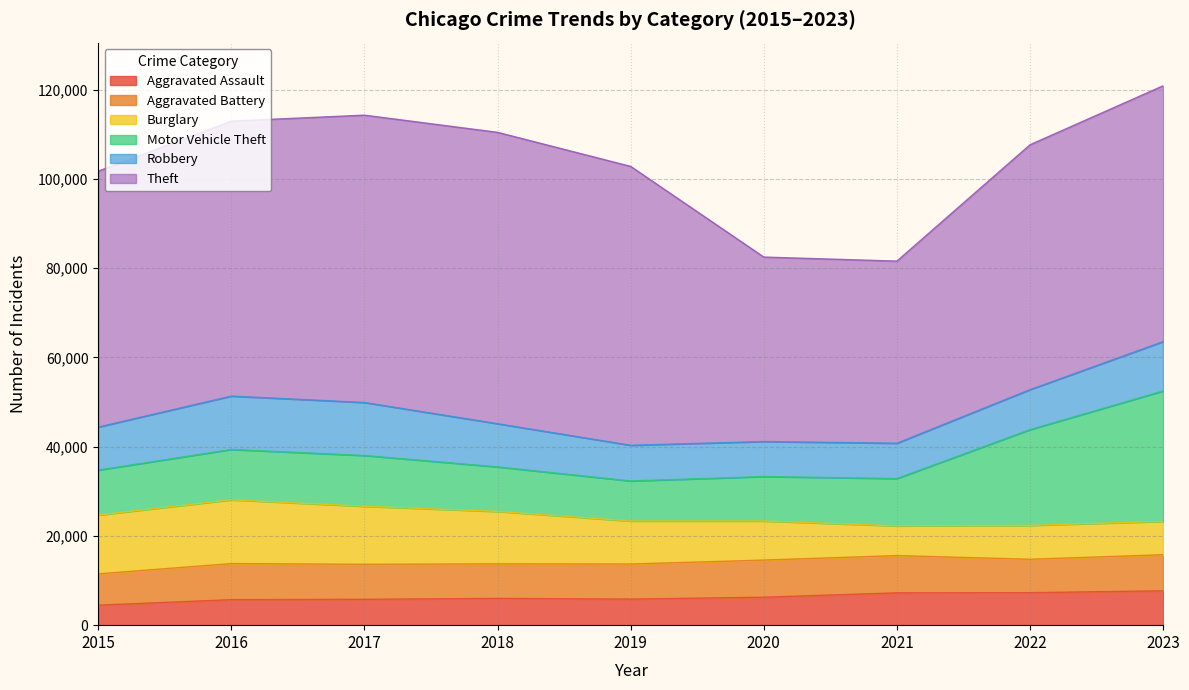

True or false: Robbery and Aggravated Assault cross at least once.

False